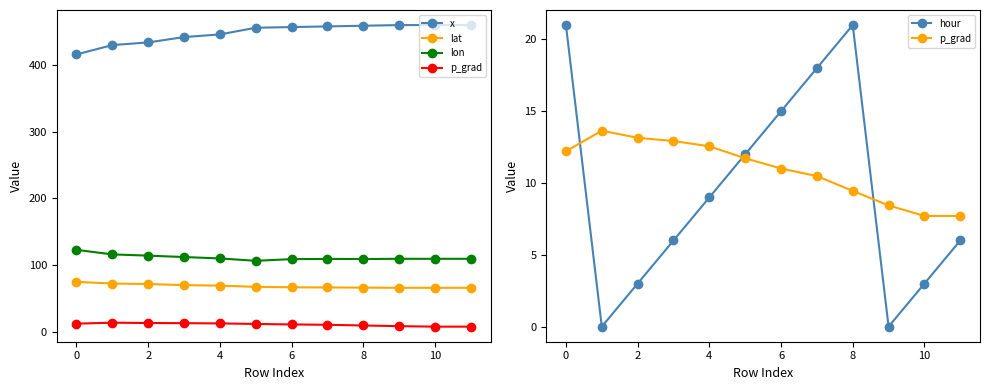

Is the value of lon at 12 greater than the value of hour at 8?

Yes